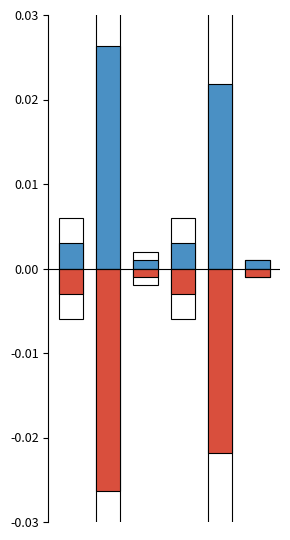

How many groups of bars are there?

6